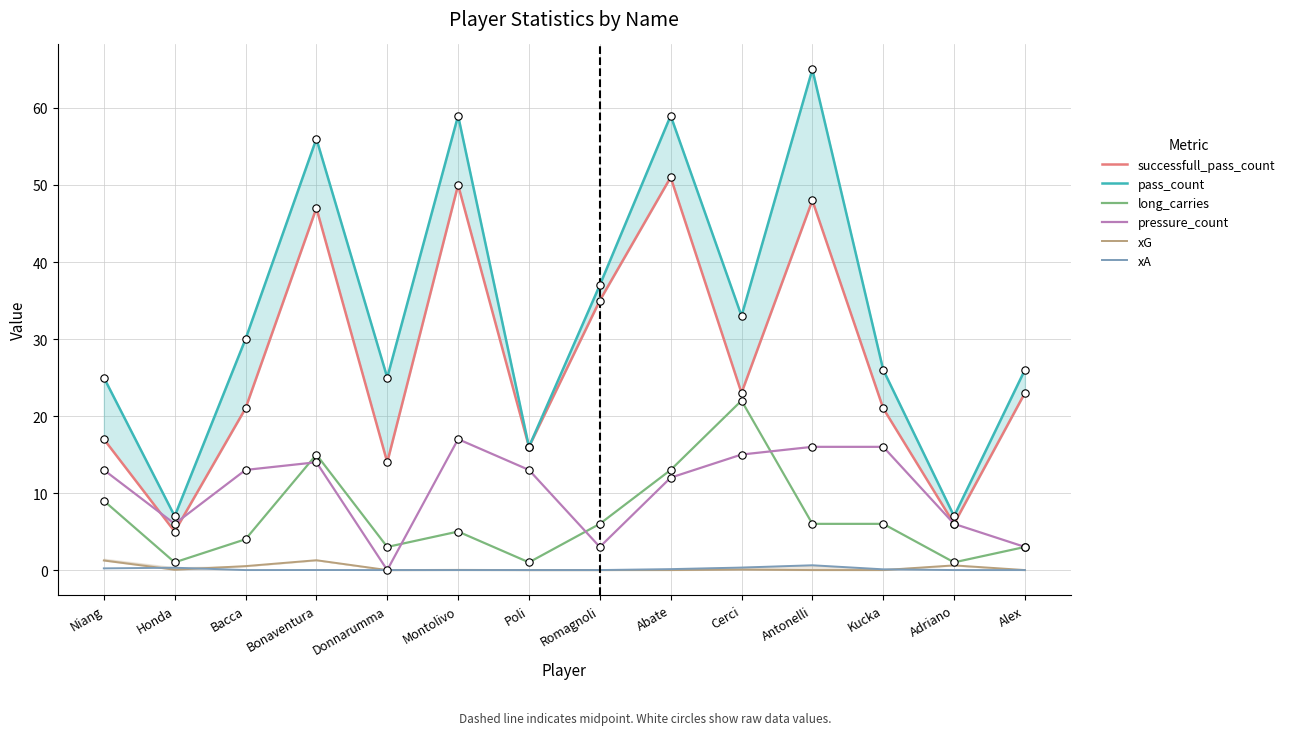

At which category is the sum across all series the highest?

Antonelli